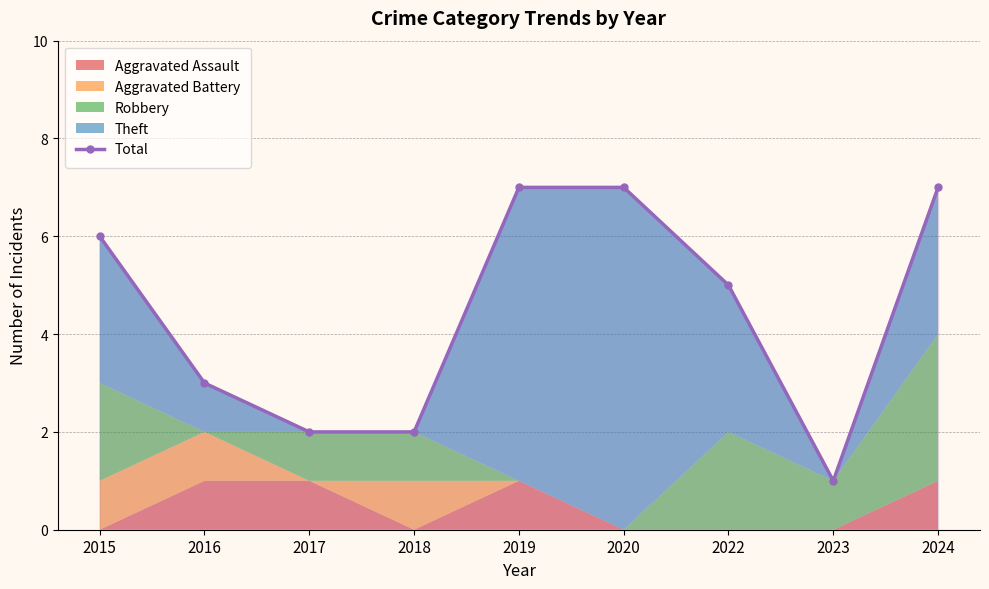

How many values are between 2 and 7?

8